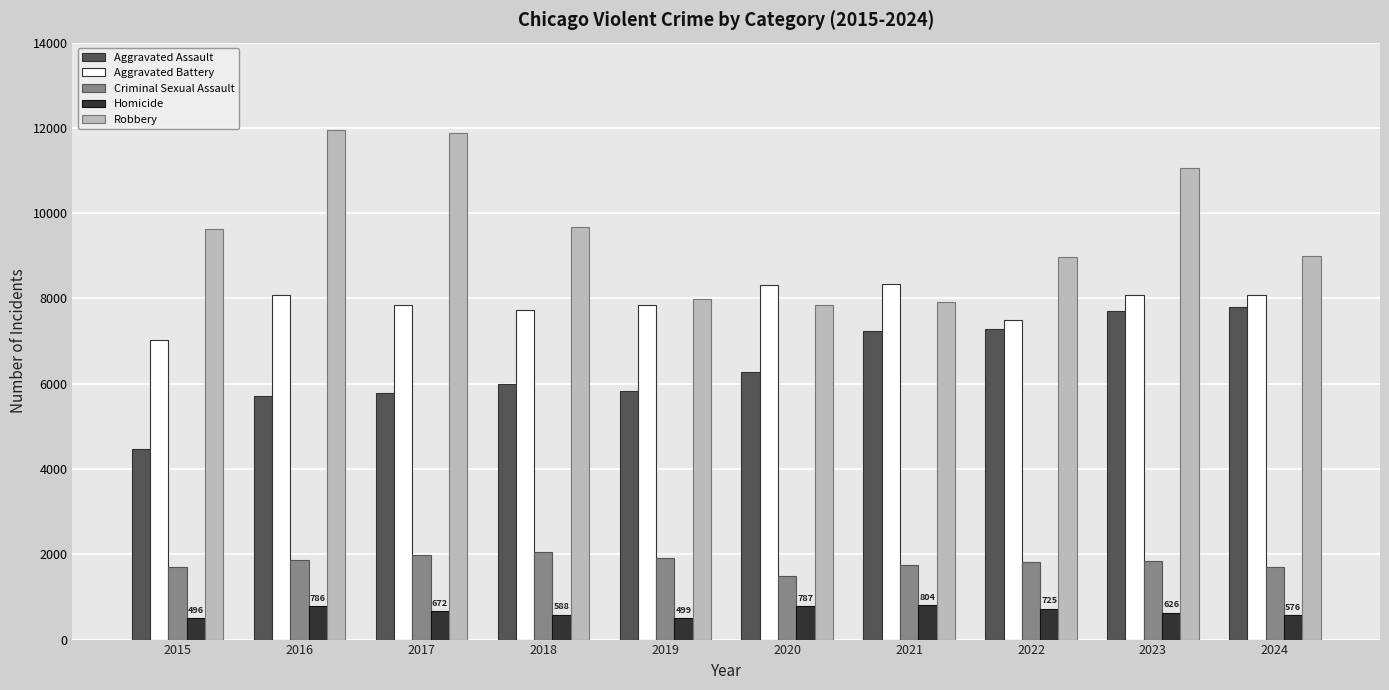

Which series has the largest range (max minus min)?

Robbery